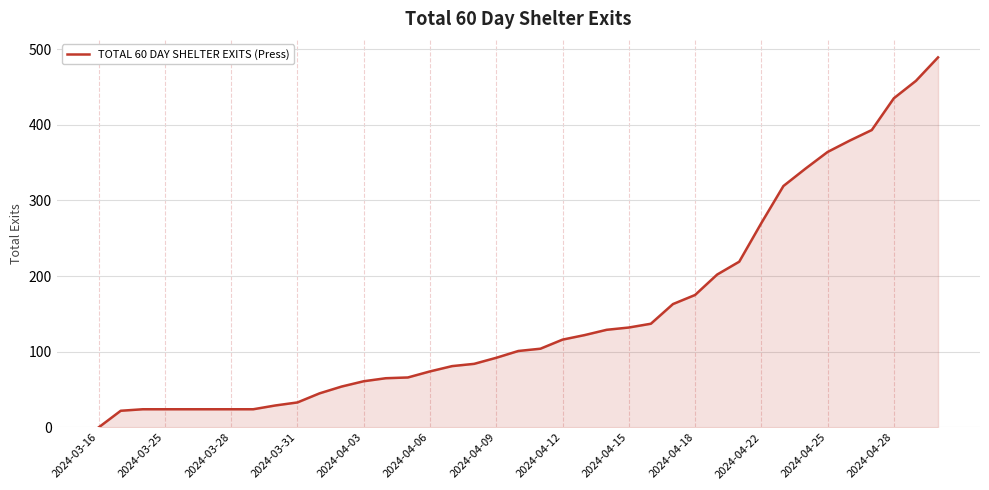

What is the greatest value displayed?

489